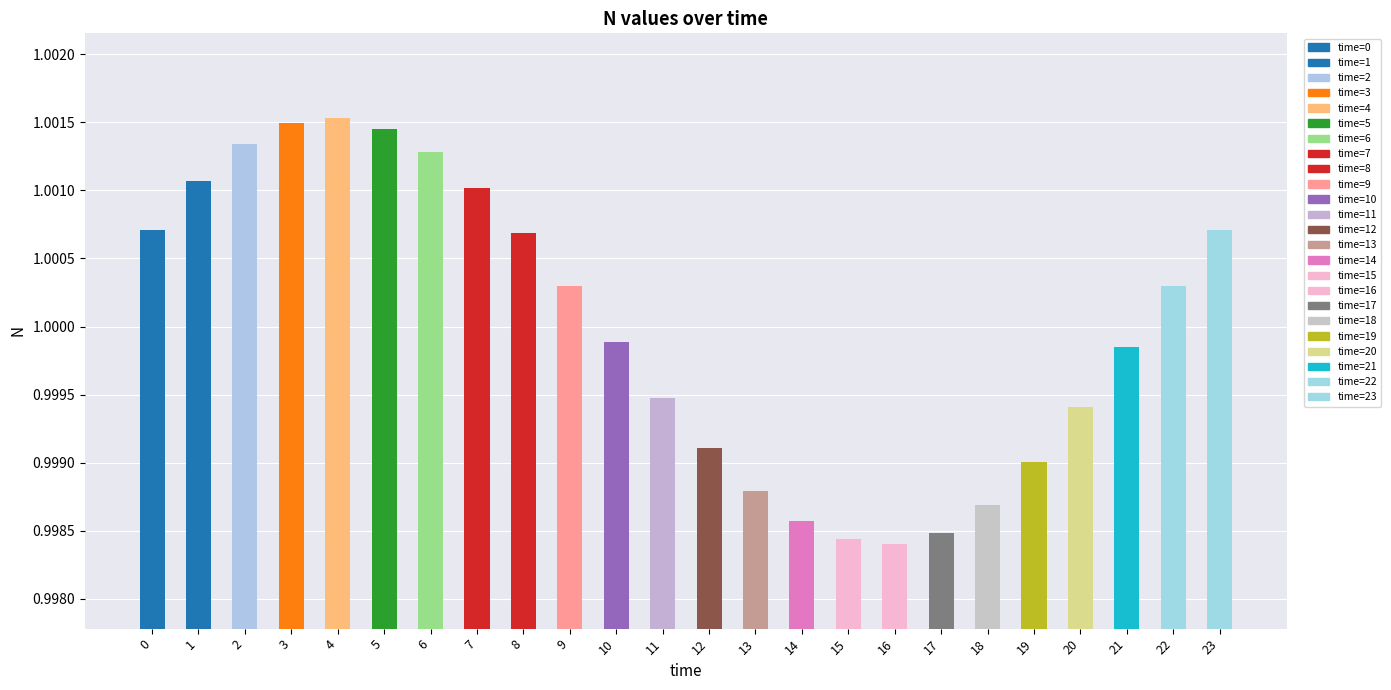

What is the minimum value shown in the chart?

1.0